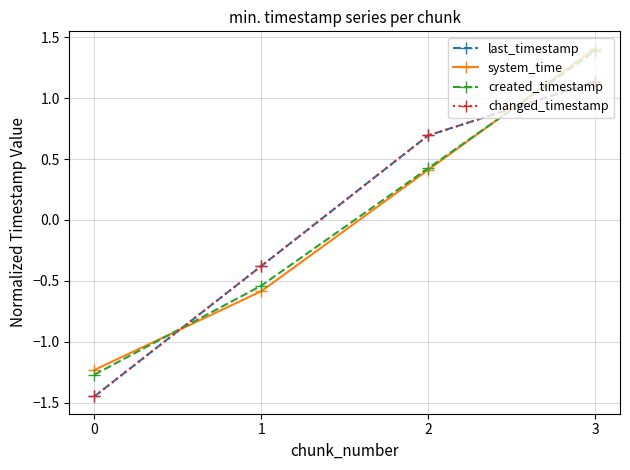

Is this an area chart (filled region under the line)?

No